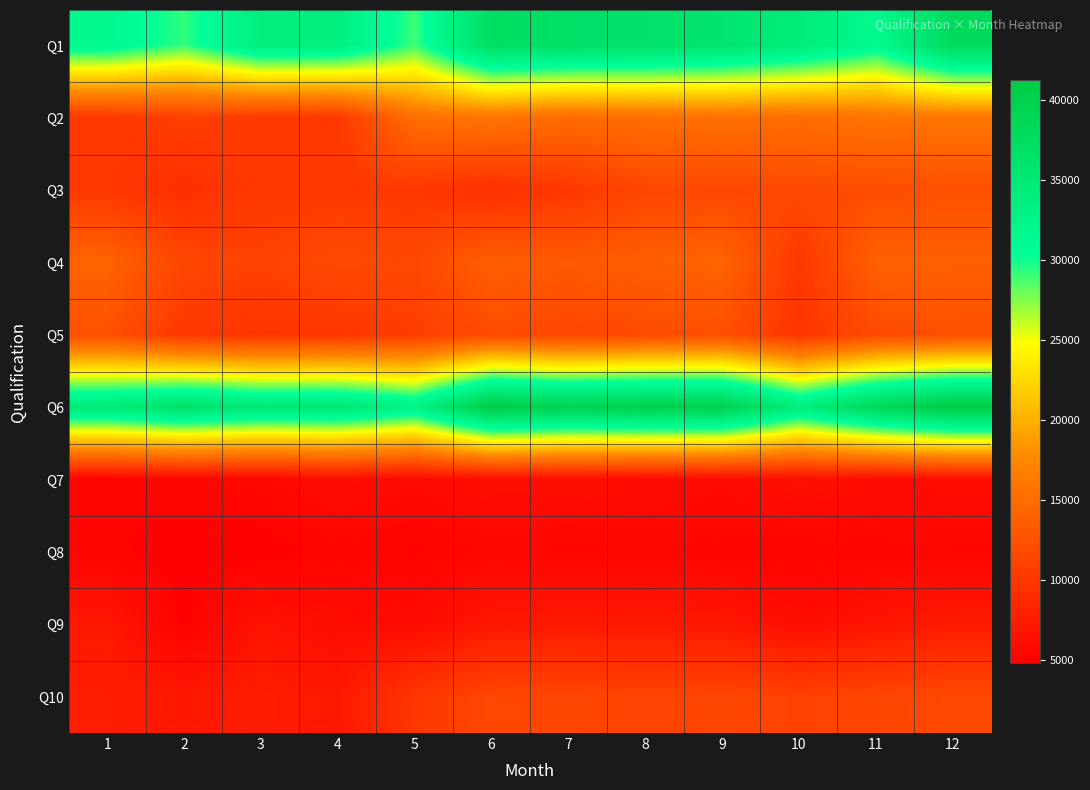

What is the difference between the highest and lowest values at 10?

29123